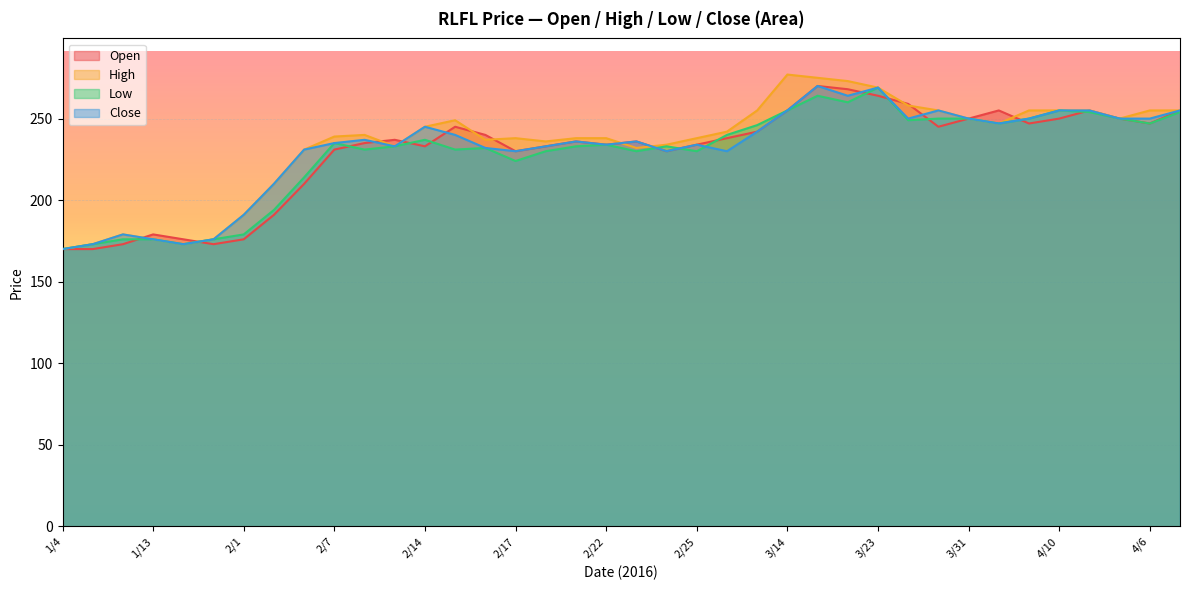

What is the value of the High point at the 27th from the left?

273